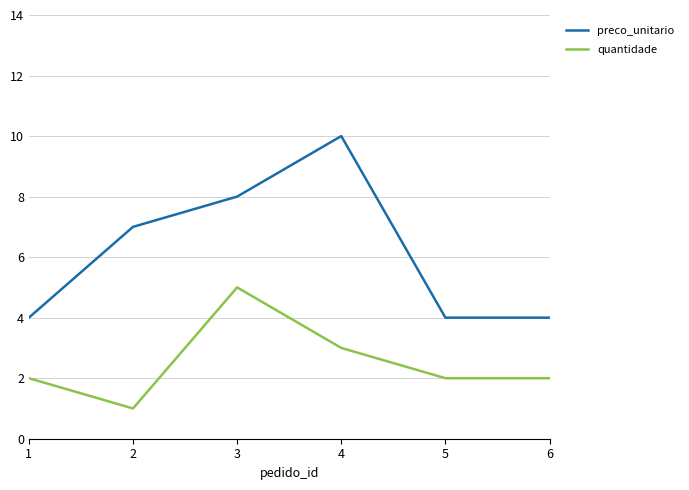

Reading left to right, list all the values displayed in this chart.

preco_unitario: 4	7	8	10	4	4
quantidade: 2	1	5	3	2	2